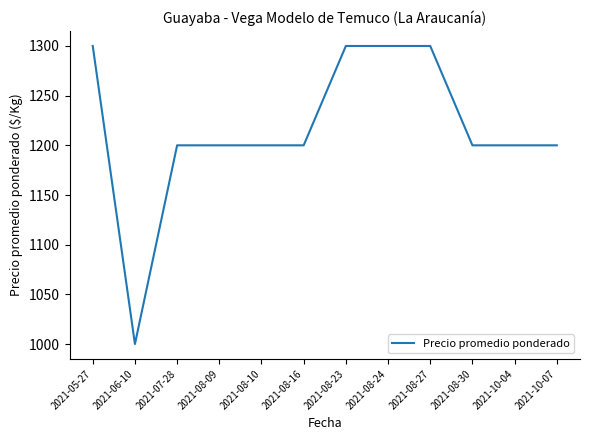

The value at 2021-08-24 is 404. True or false?

False